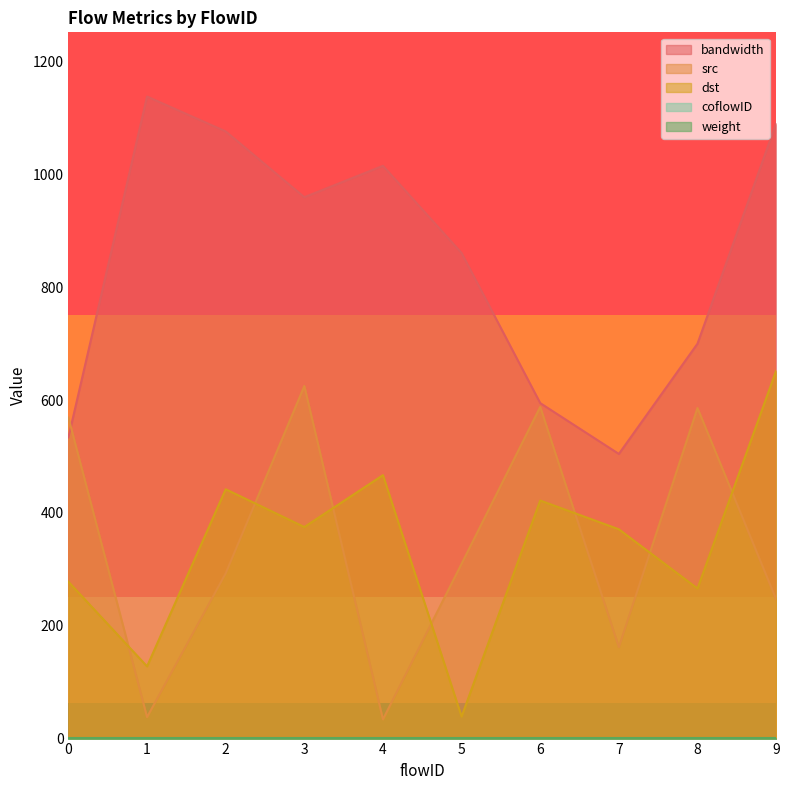

Where is bandwidth nearest to the value 821?

5